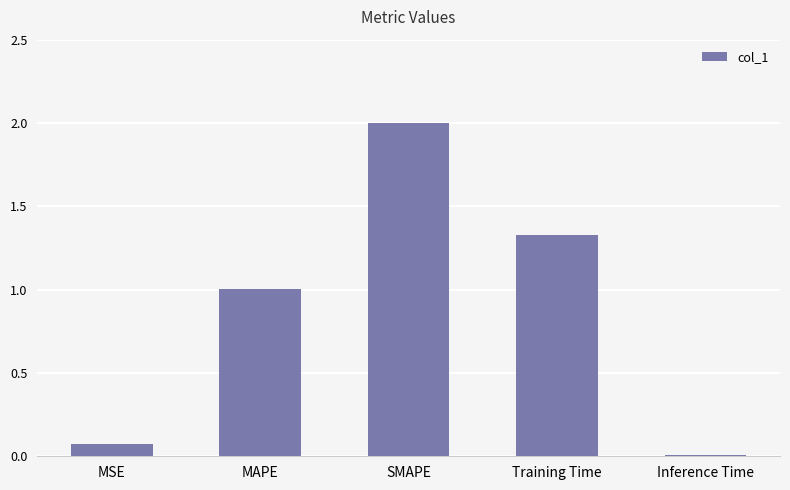

What is the ratio of the value at SMAPE to the value at Training Time?

1.5